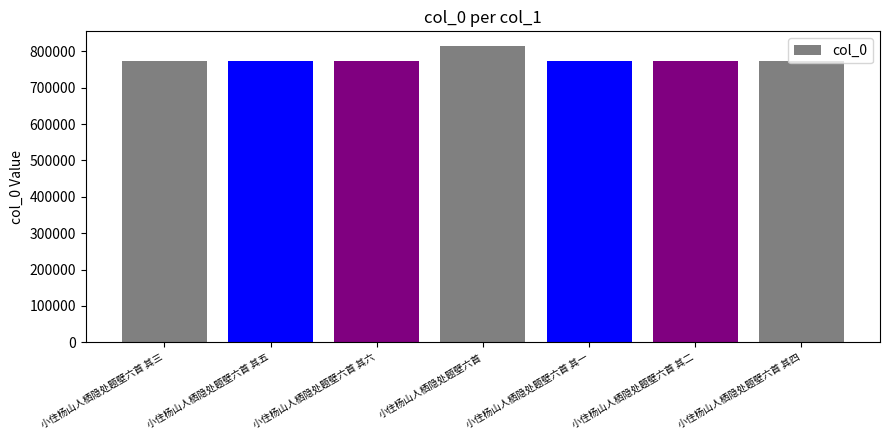

Are the bars grouped side by side (vs. stacked)?

No